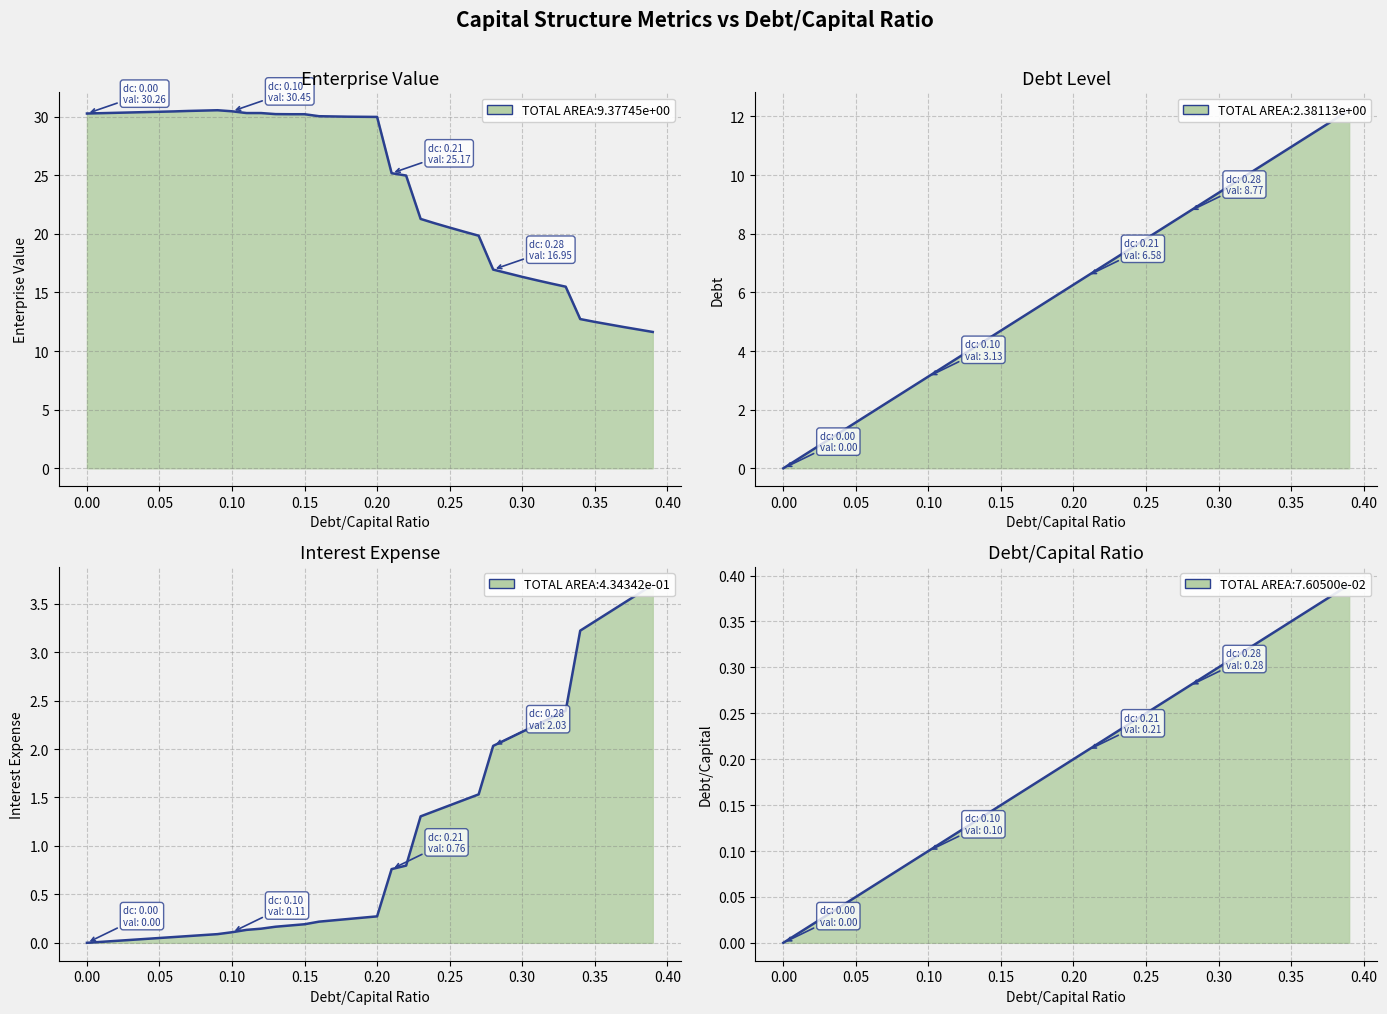

How many lines are shown in the chart?

4